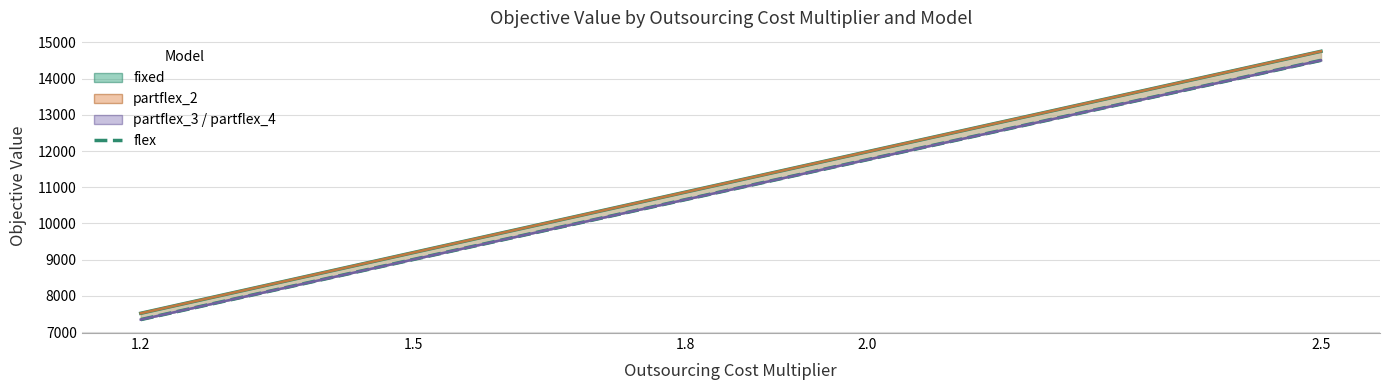

What is the average value of the flex series?

10862.6